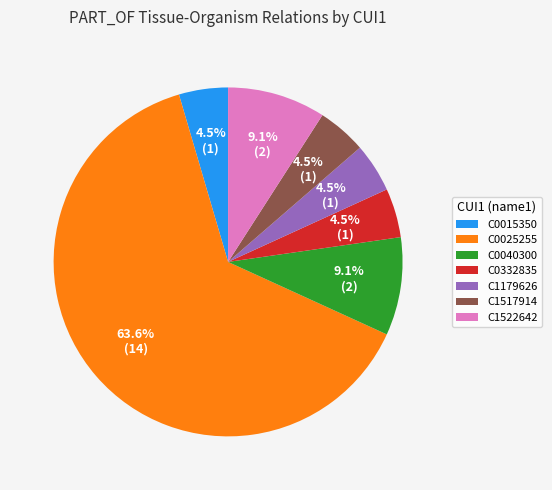

Is there any slice that represents more than half of the pie?

Yes